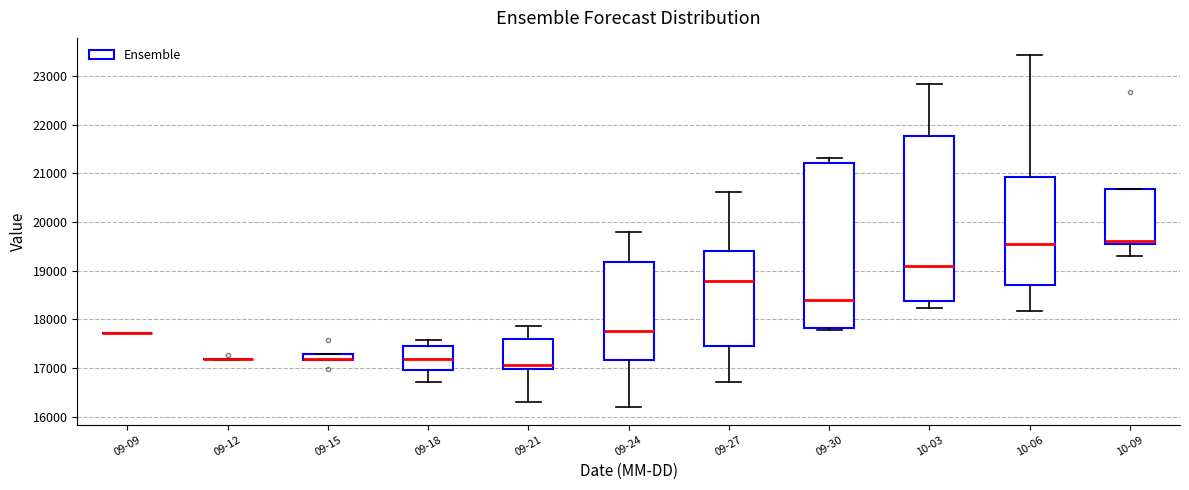

Where is the upper edge of the box for 09-15 on the y-axis? The values are not printed on the chart, so give them approximately, as read against the axis.

17300